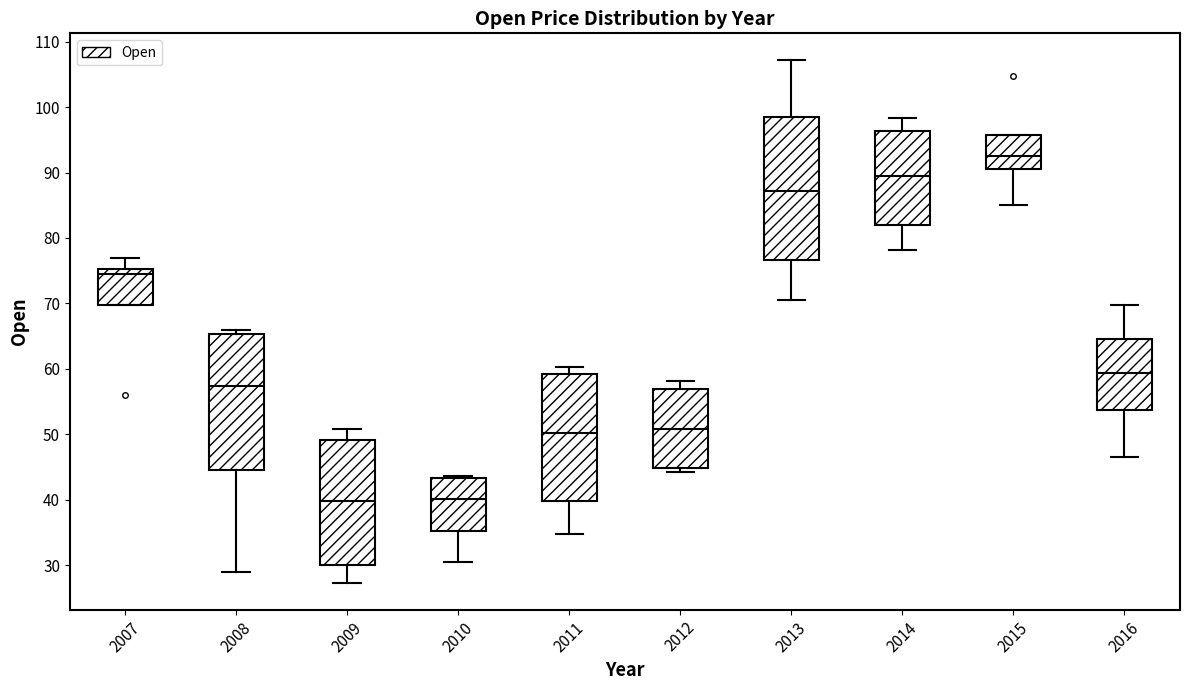

Comparing the boxes themselves (not the whiskers), which one is the tallest?

2013